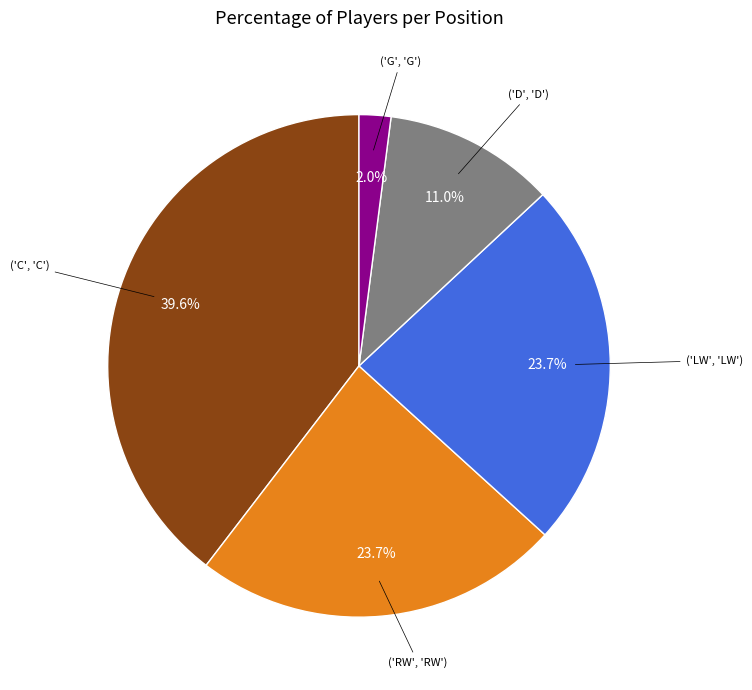

Does any single category account for the majority?

No